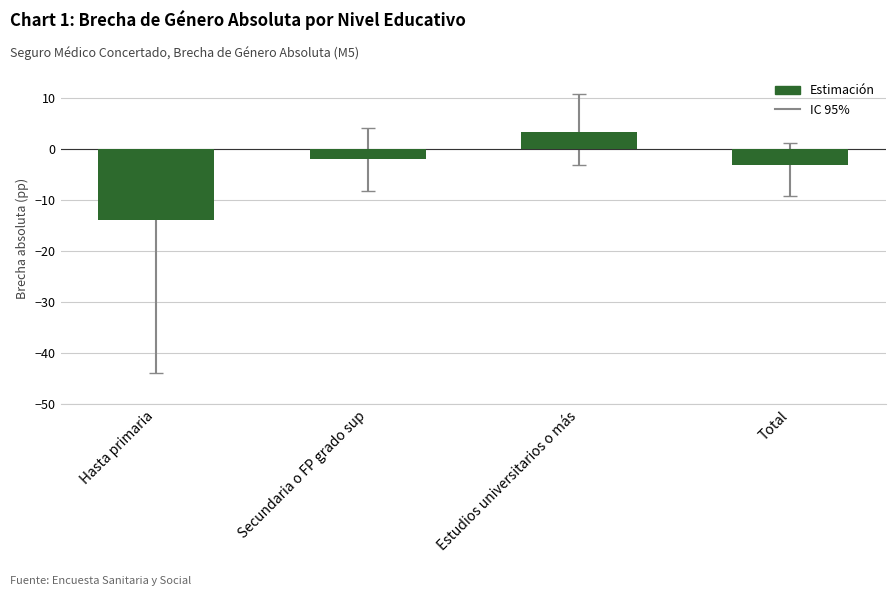

What is the change in value from Secundaria o FP grado sup to Estudios universitarios o más?

+5.4